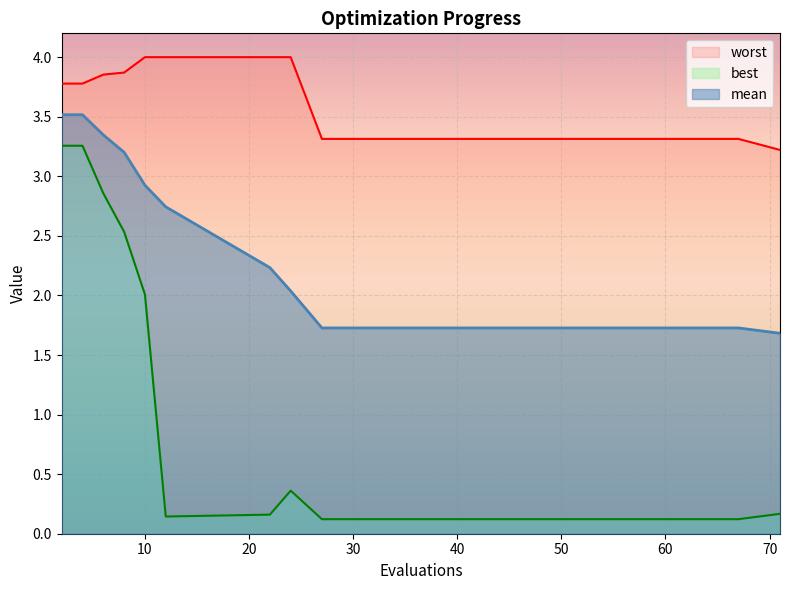

How many lines are shown in the chart?

3